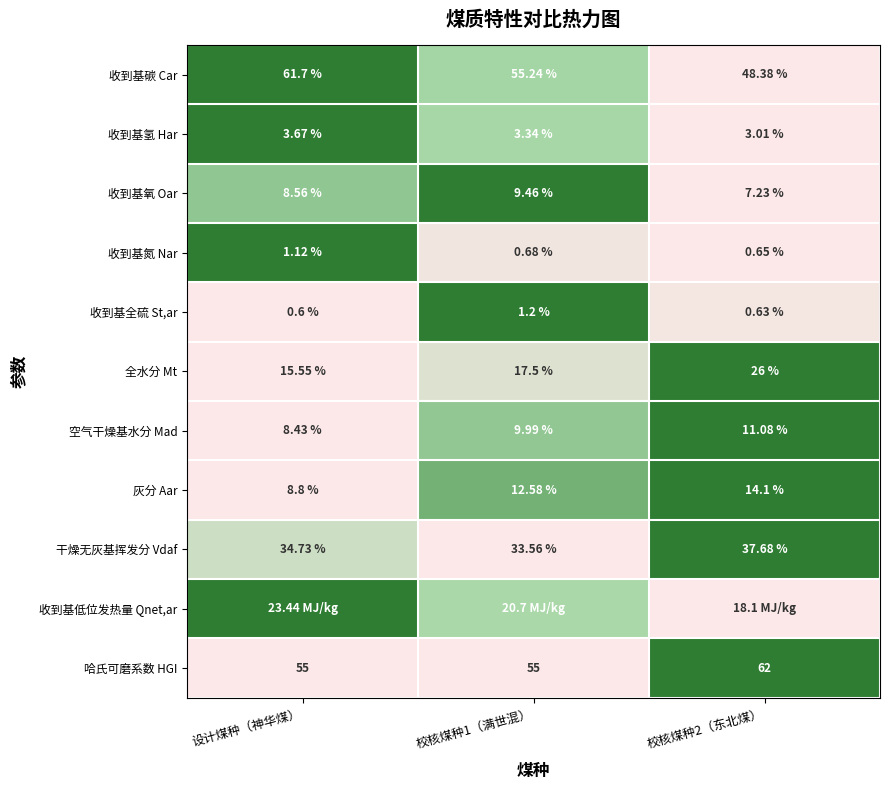

Is the value of 哈氏可磨系数 HGI at 校核煤种2（东北煤） greater than the value of 灰分 Aar at 设计煤种（神华煤）?

Yes